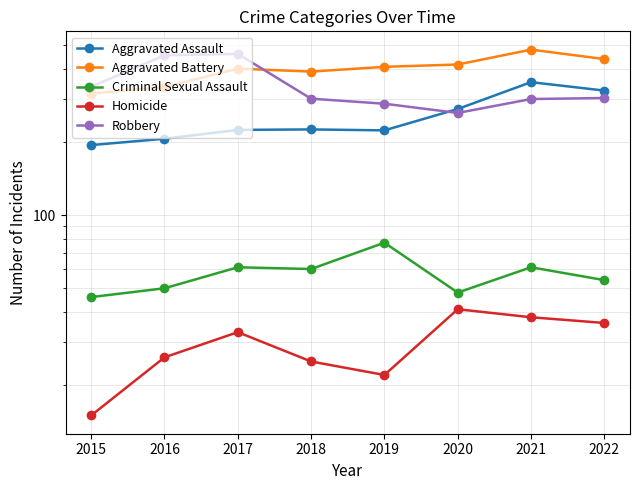

Is it true that Aggravated Assault equals 152 at 2017?

False